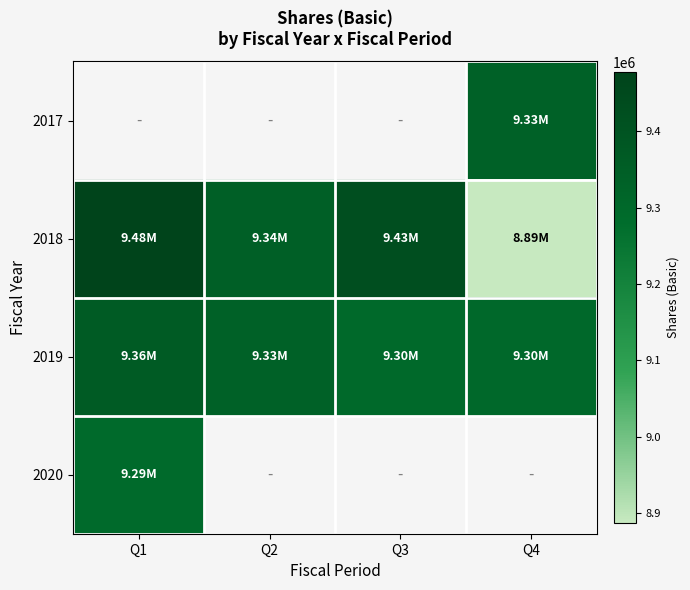

Which series has the largest total across all categories?

2019